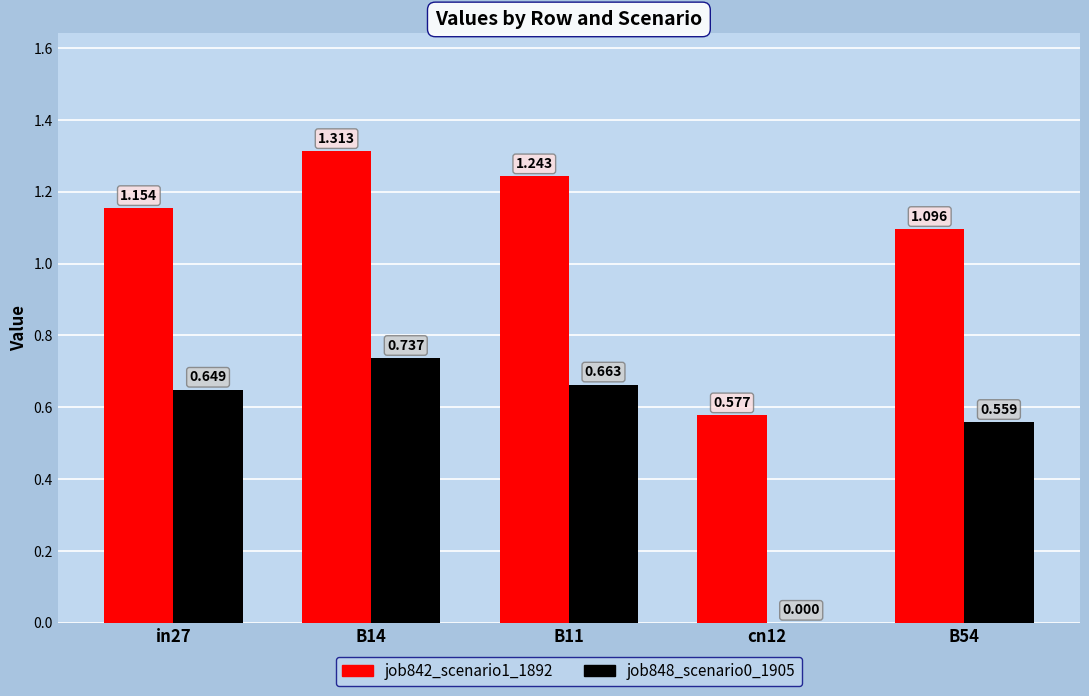

Is the value of job842_scenario1_1892 at B11 greater than the value of job848_scenario0_1905 at in27?

Yes